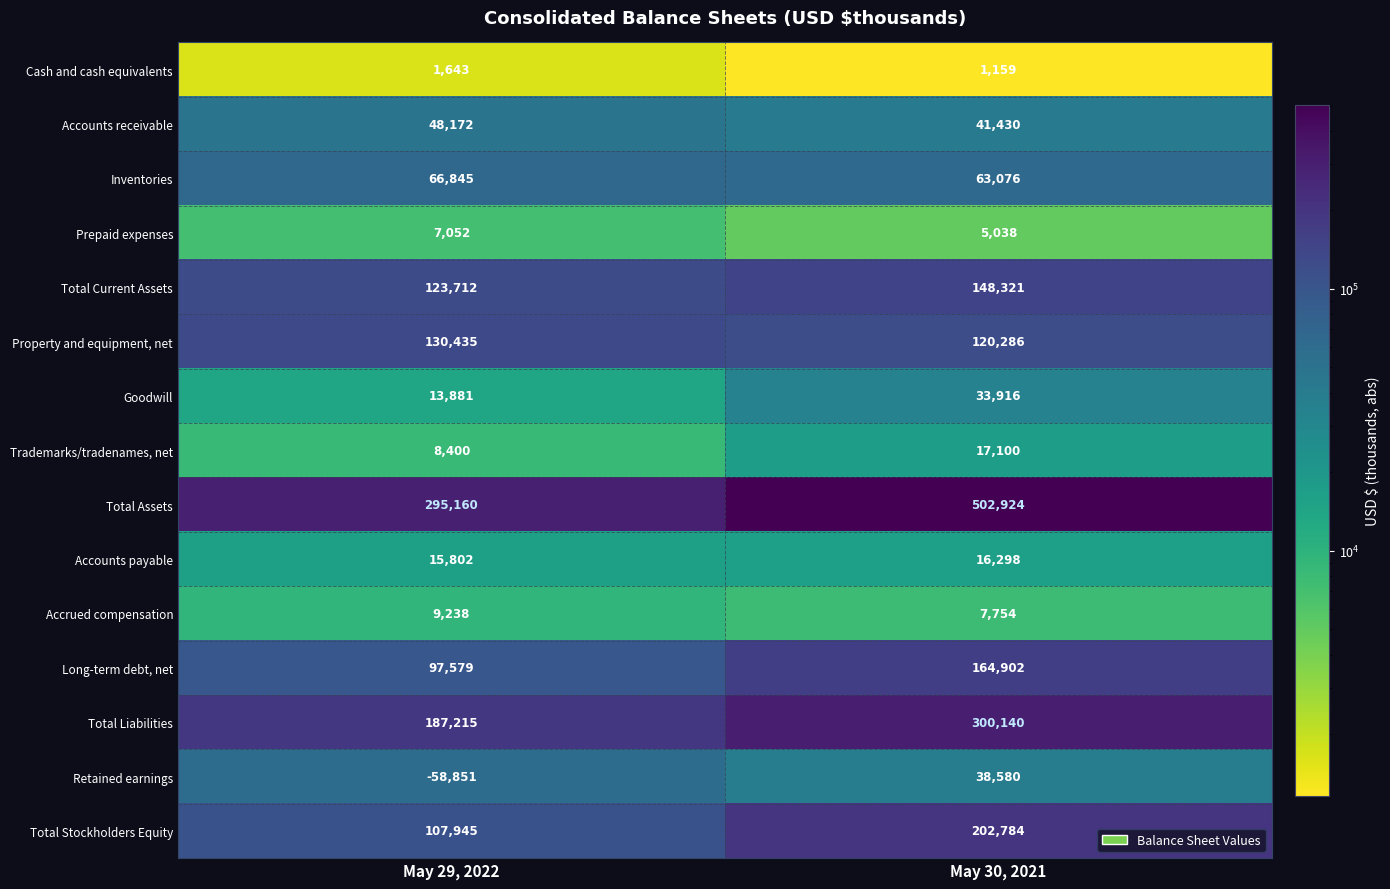

Which series has the largest total across all categories?

Total Assets